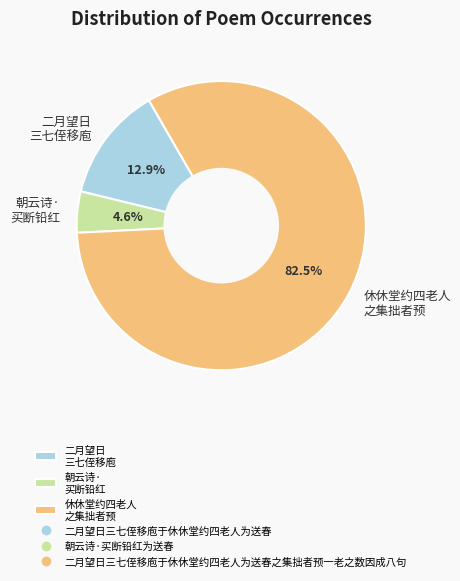

What portion of the pie excludes 朝云诗· 买断铅红?

95.4%